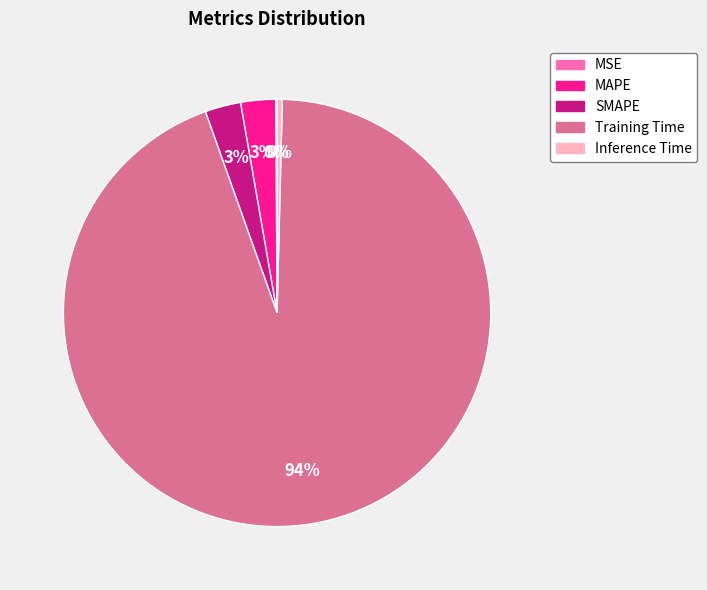

Between Inference Time and MAPE, which is larger?

MAPE